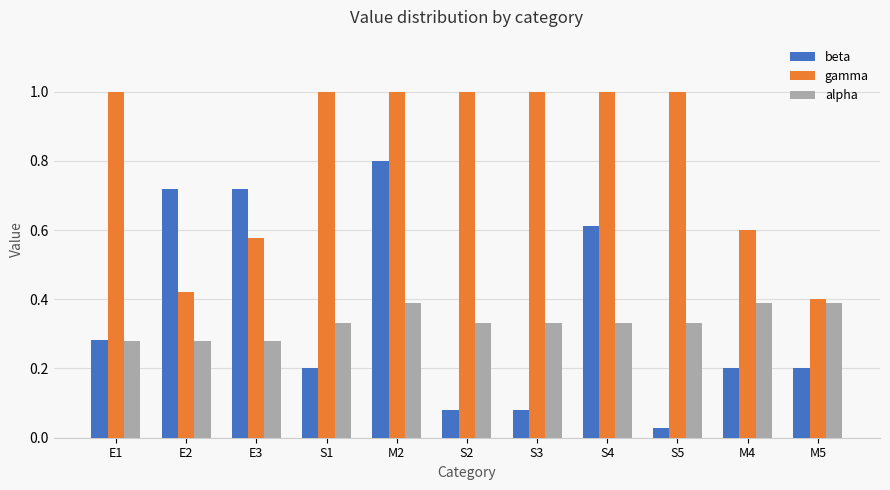

How many bars are there in total?

33